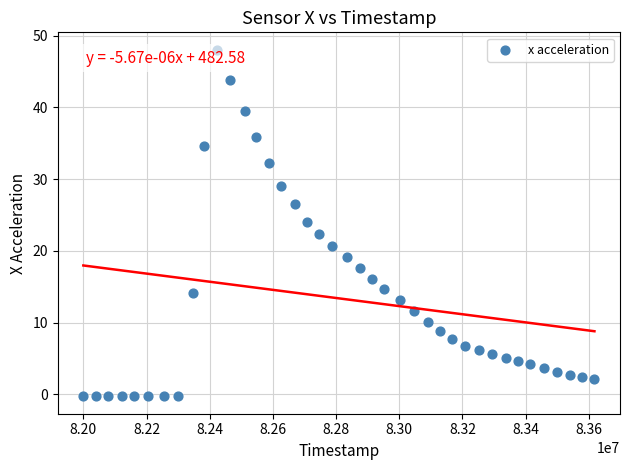

What is the range of X values (max minus min)?

1617931.0